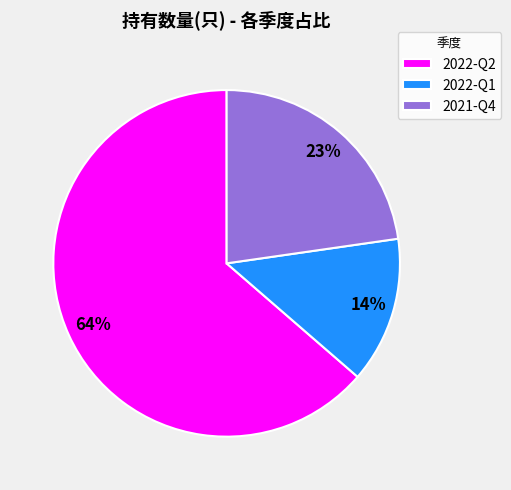

Which has a higher value, 2022-Q2 or 2022-Q1?

2022-Q2